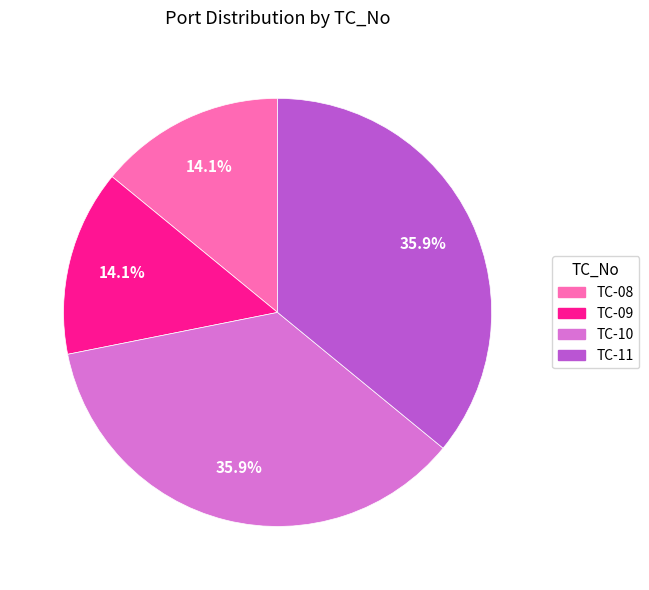

How many slices are in this pie chart?

4